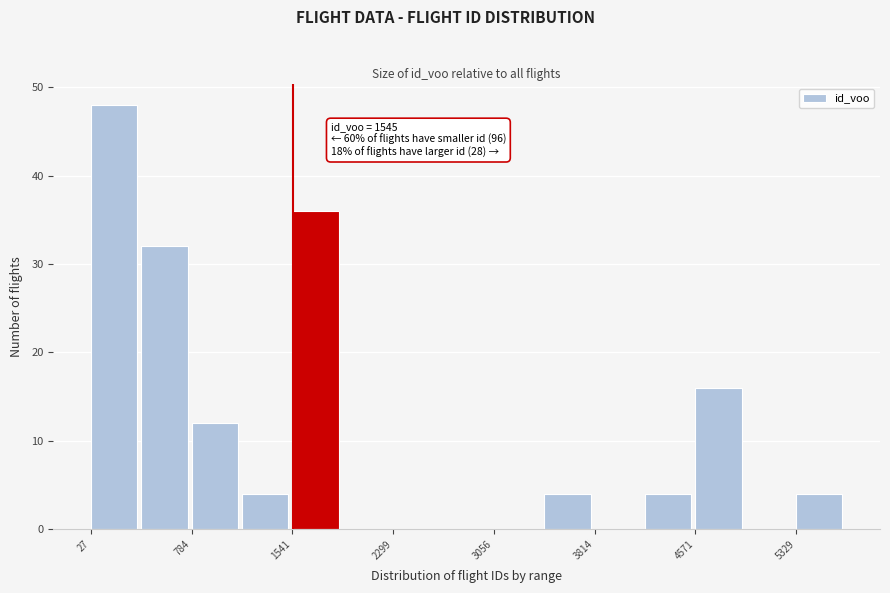

Read against the x-axis, roughly where is the centre of the tallest bar?

200